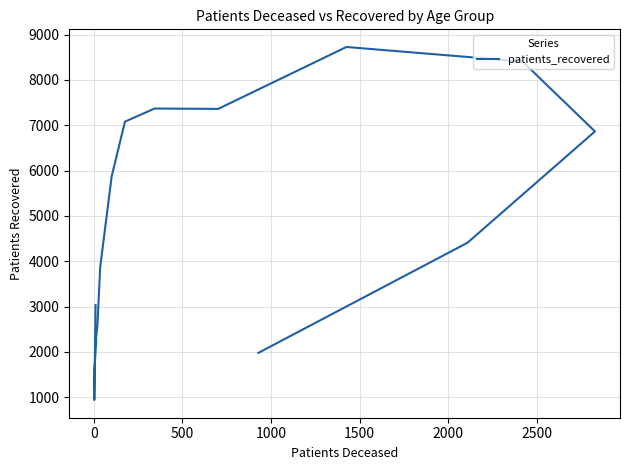

How many lines are shown in the chart?

1